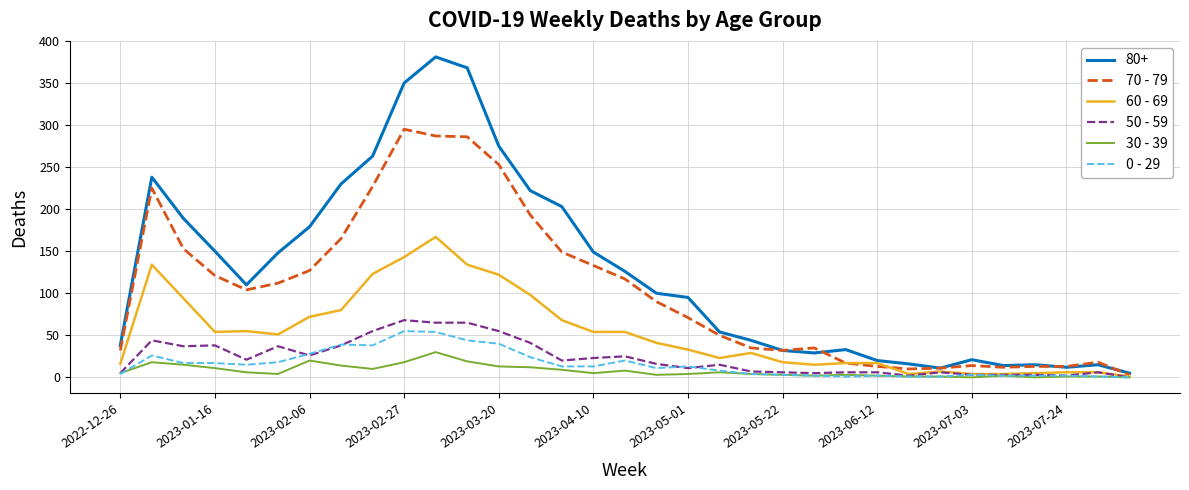

How many series are shown in this chart?

6